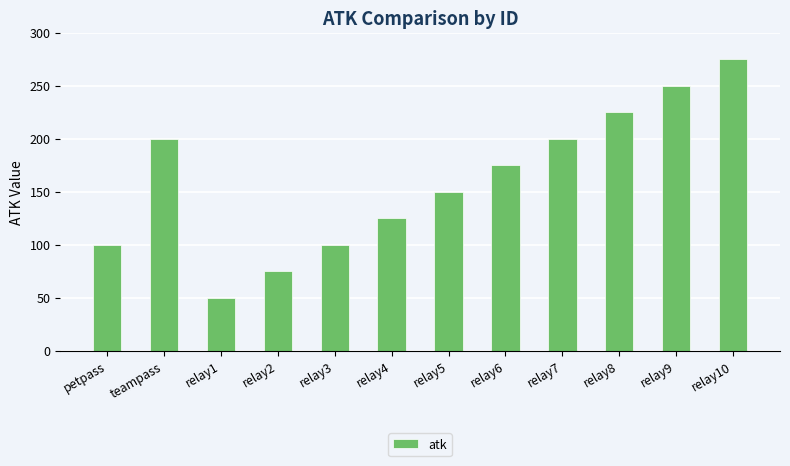

What position from the right is relay3?

8